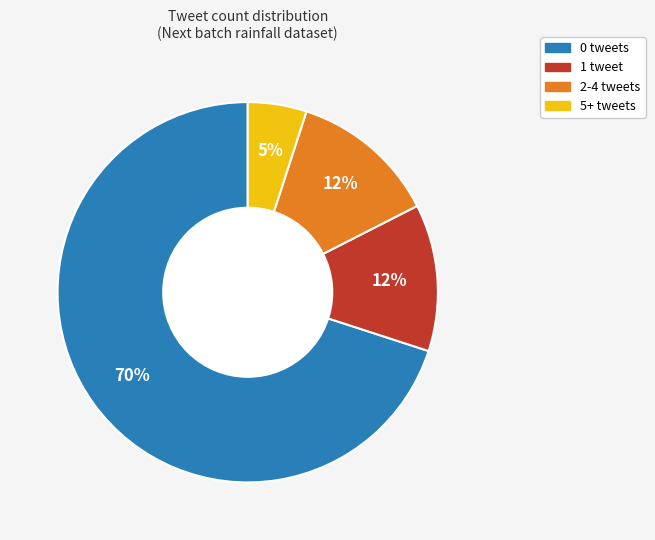

How many segments does this pie chart have?

4